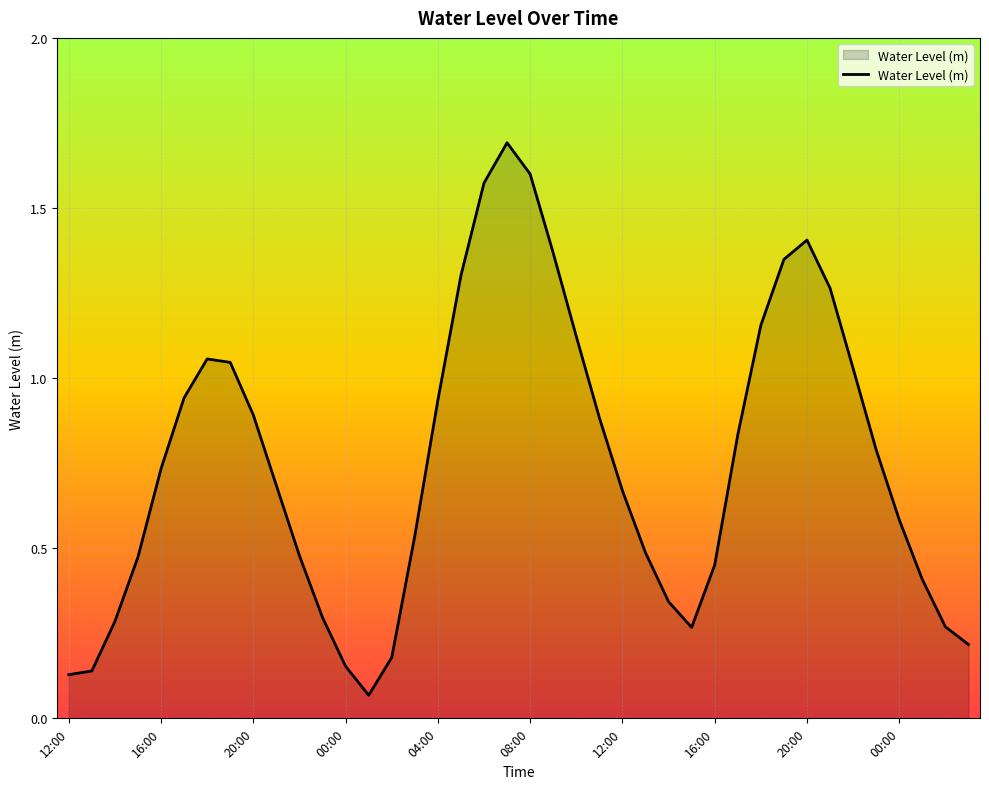

What is the maximum value shown in the chart?

1.7